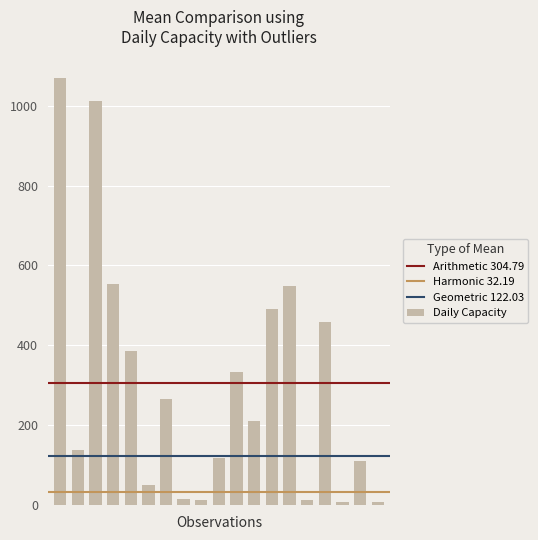

What is the maximum value shown in the chart?

1070